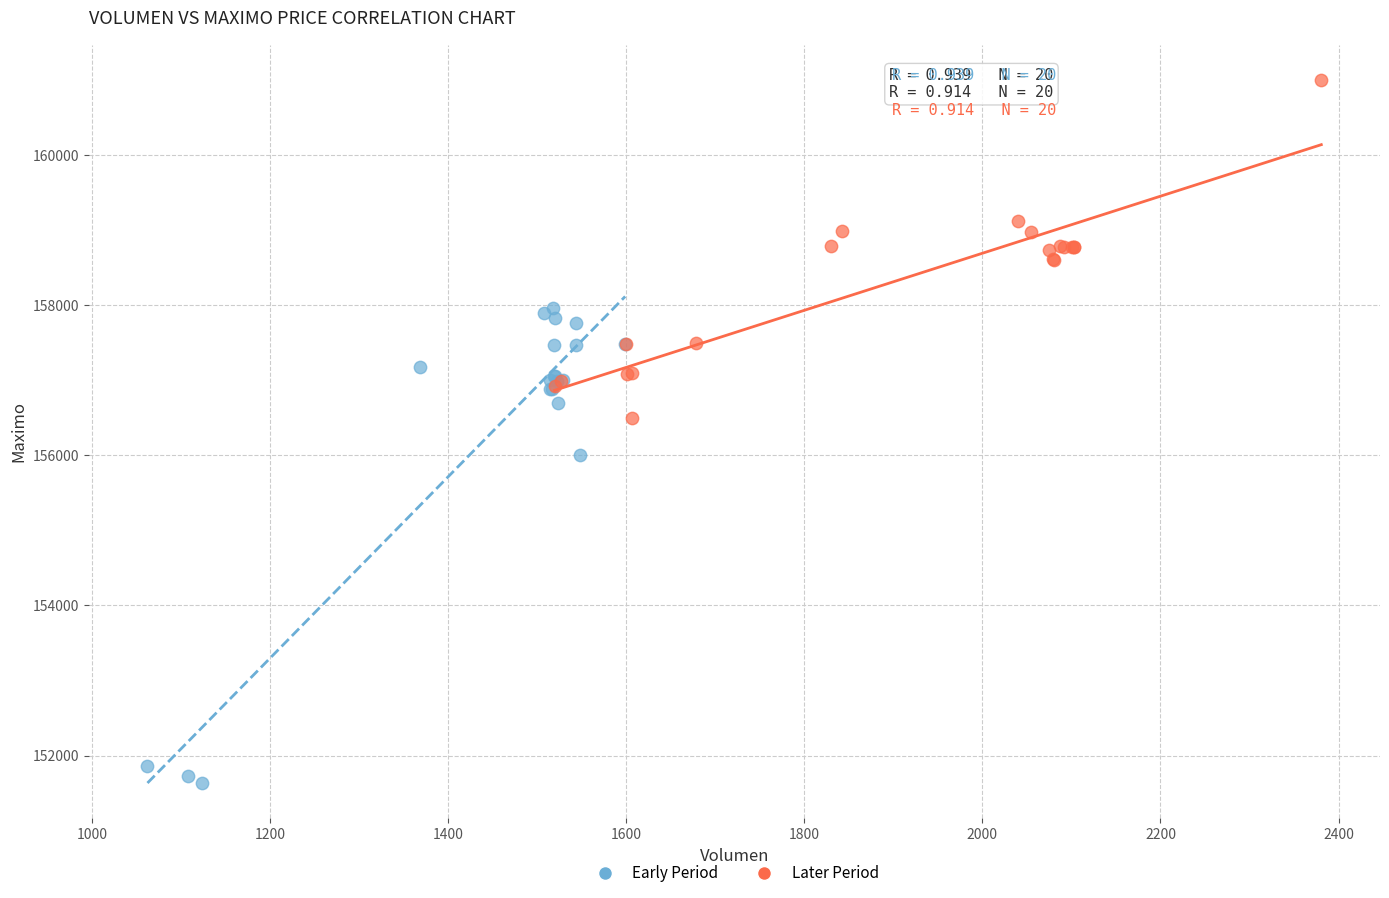

Which series contains the lowest Y value?

Early Period